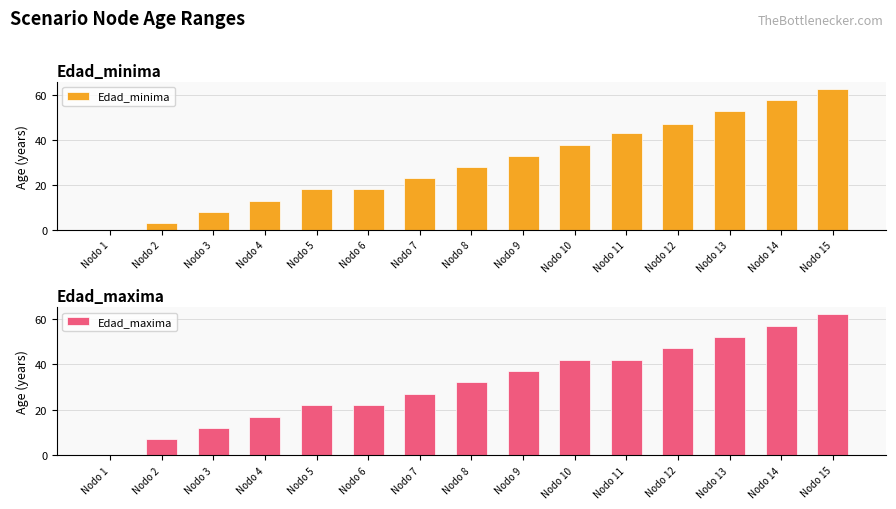

At how many categories does at least one series exceed 16?

12